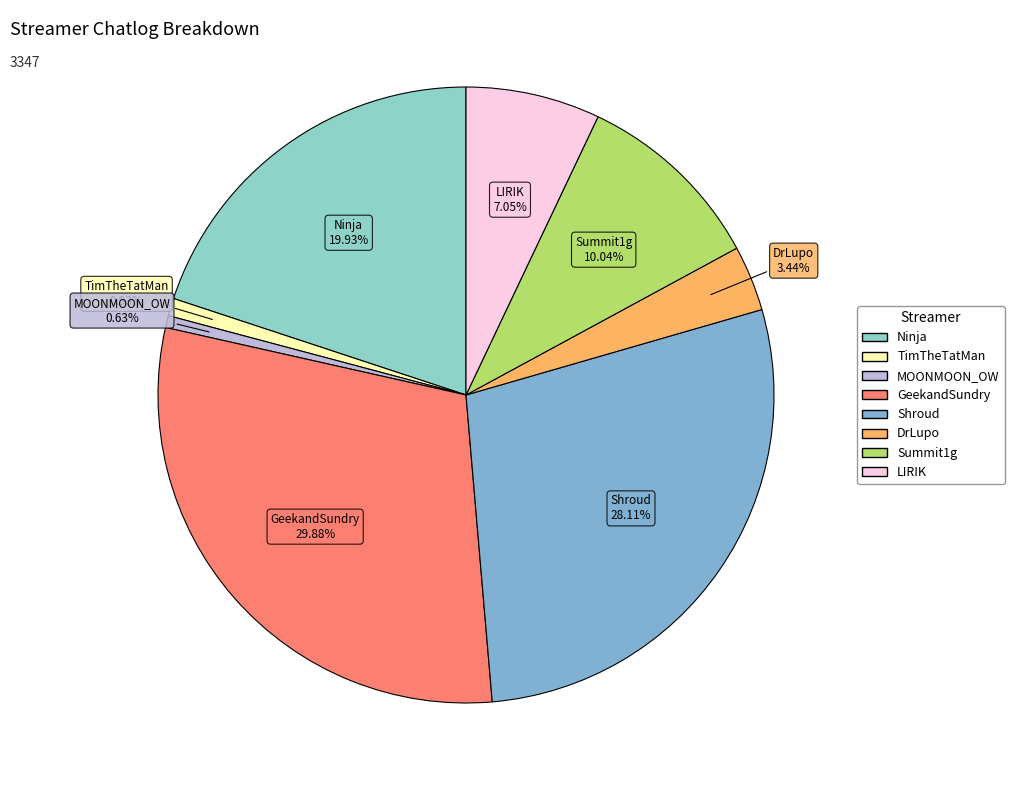

How many segments does this pie chart have?

8